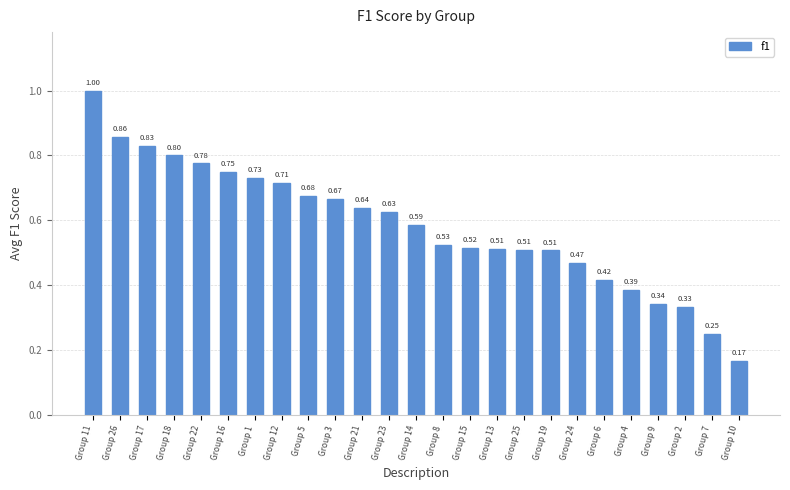

What is the sum of all values?

14.6